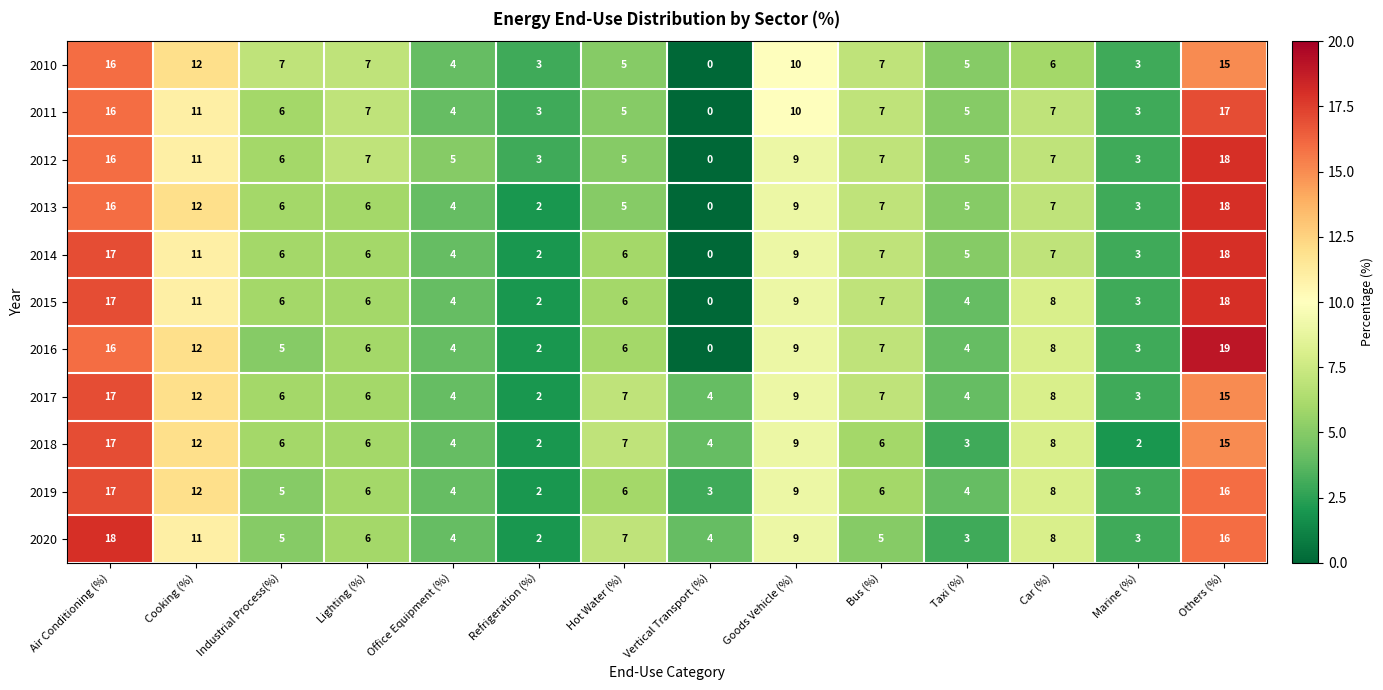

True or false: 2013 has a value of 6 at Industrial Process(%).

True